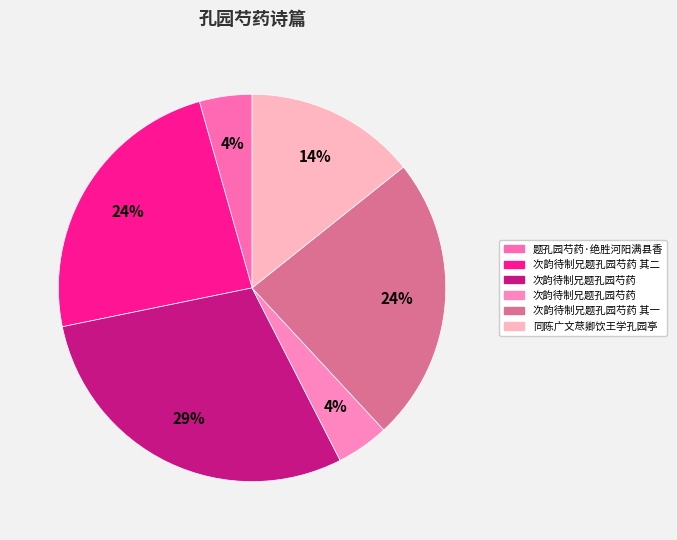

How many segments does this pie chart have?

6